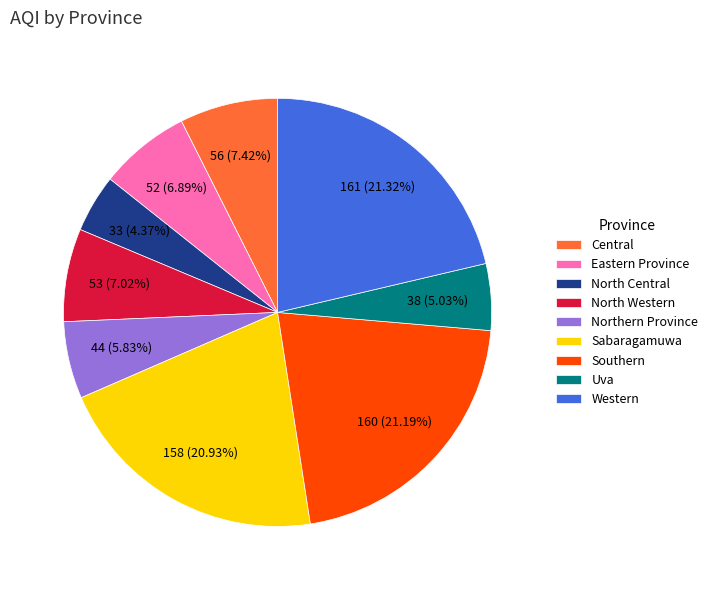

Is Uva the majority of the pie?

No